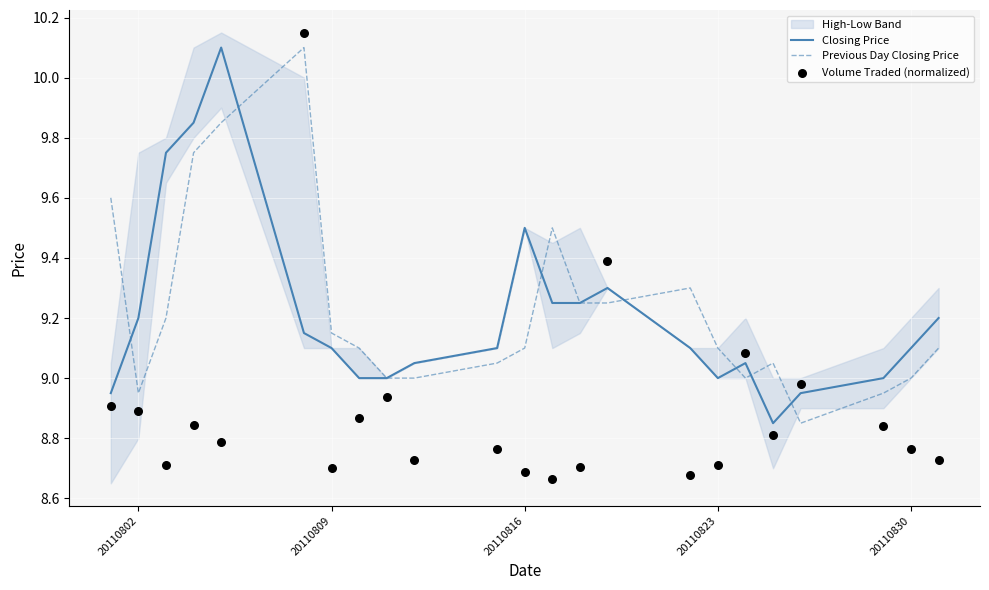

Which series has the largest total across all categories?

Previous Day Closing Price